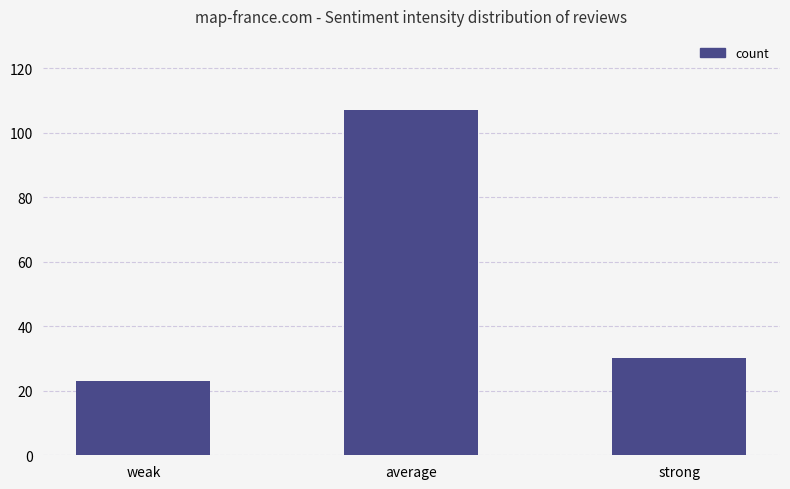

Reading right to left, what are all the values shown in this chart?

strong=30	average=107	weak=23